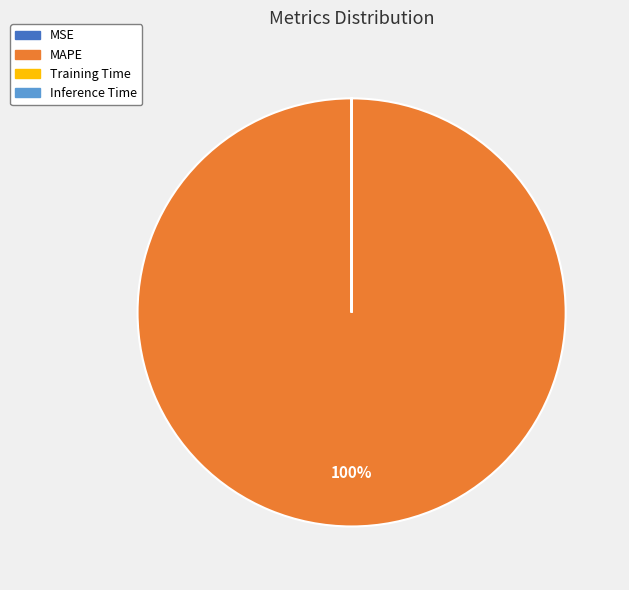

Which category has the biggest portion of the pie?

MAPE